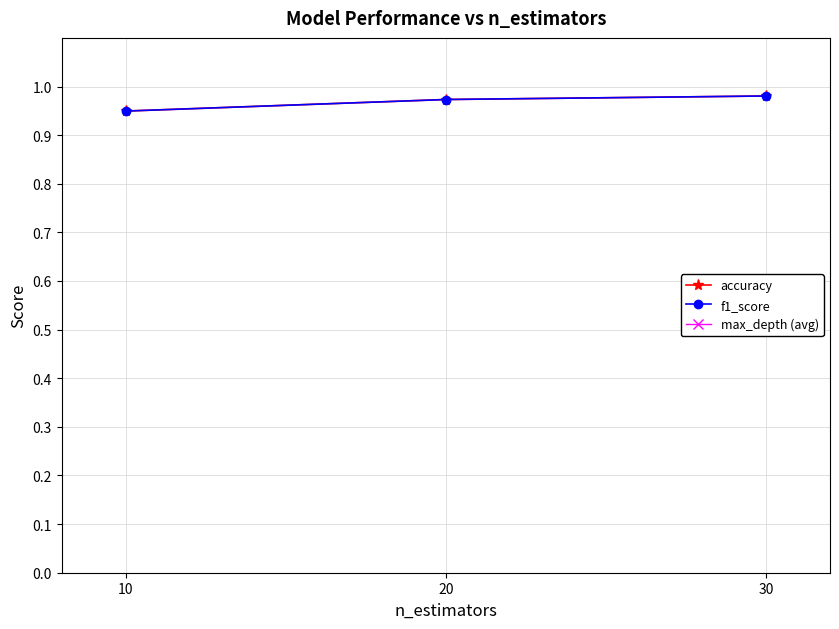

At which category is the sum across all series the highest?

30